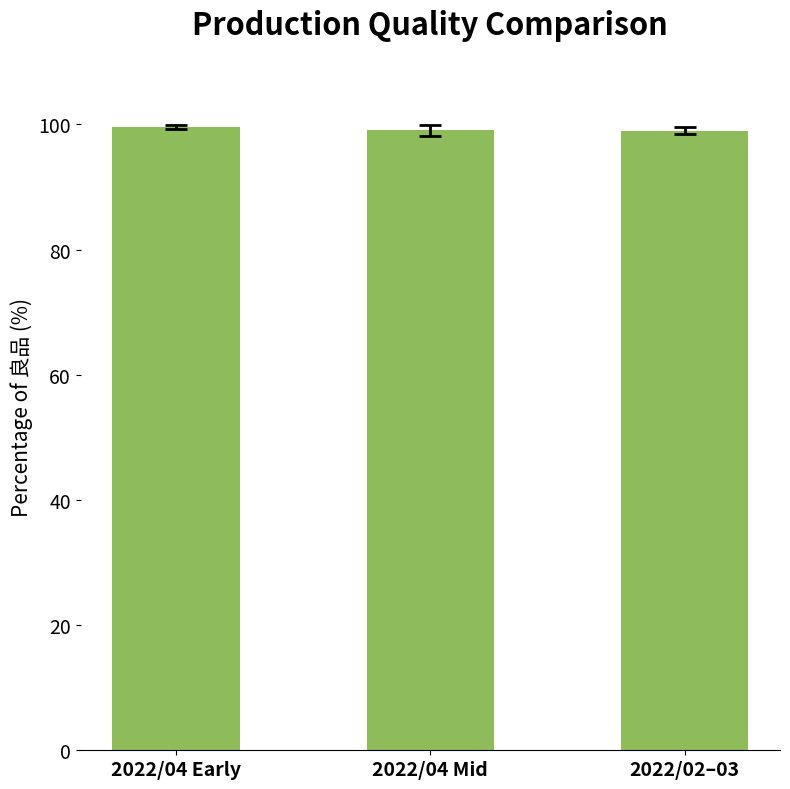

What position from the left is 2022/04 Early?

1